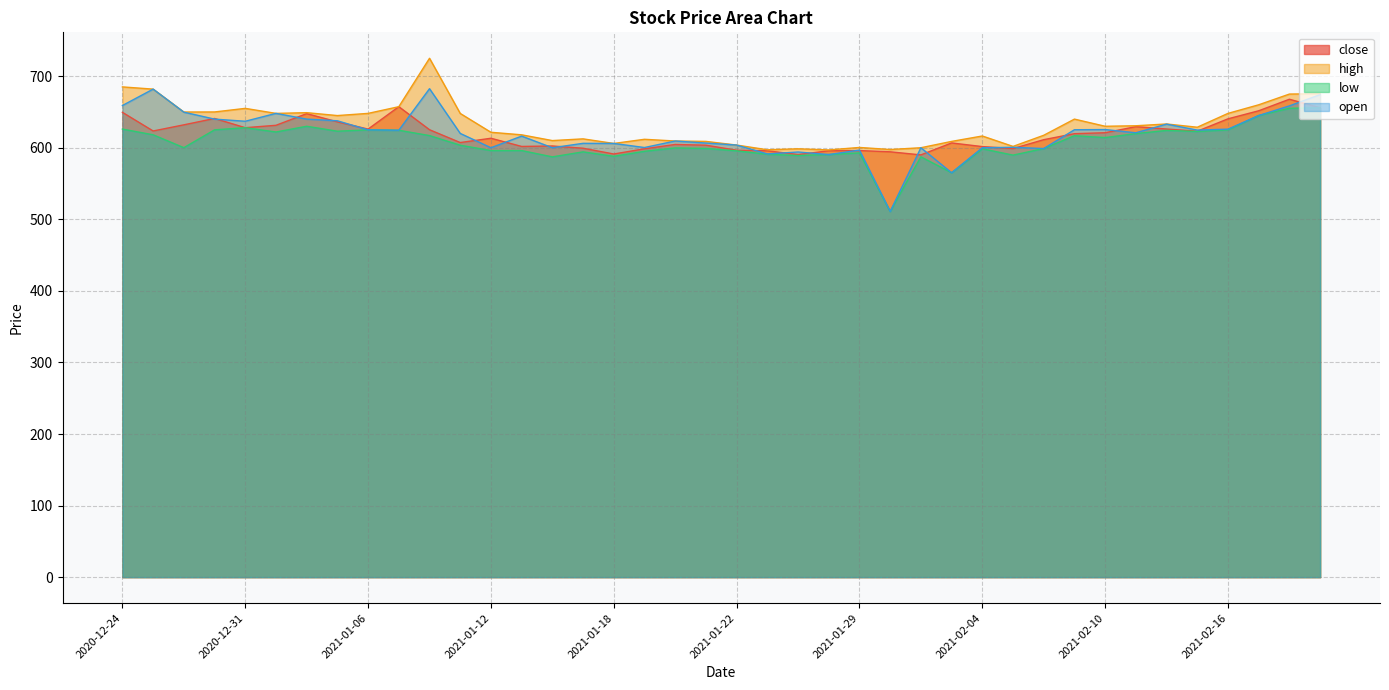

What is the sum of all open values?

24774.5